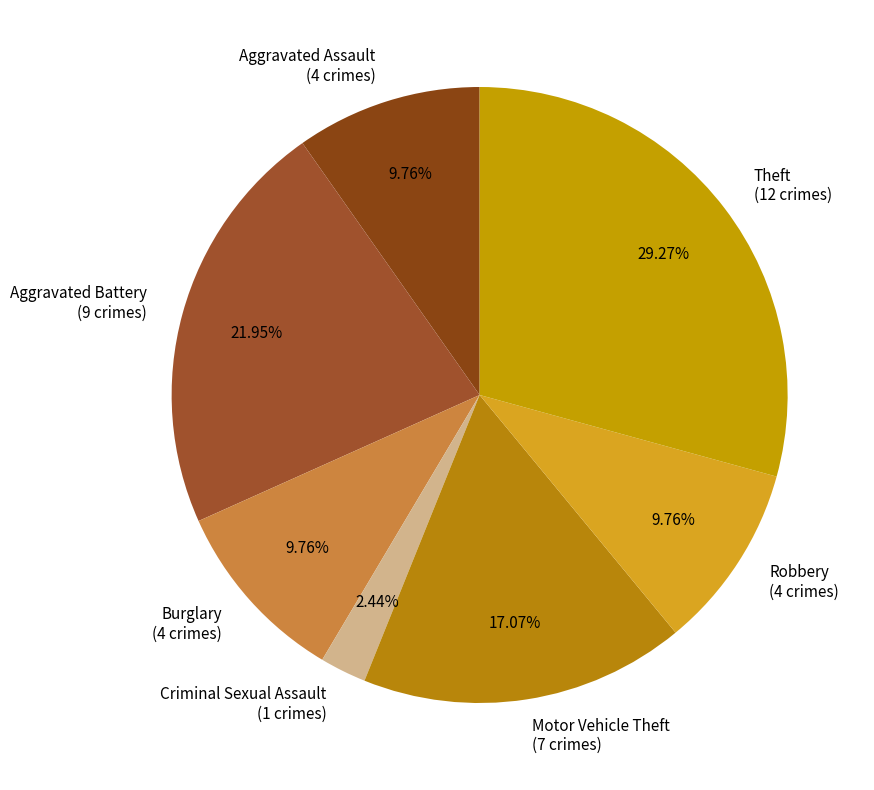

What percentage is the Motor Vehicle Theft slice, to the nearest percent?

17%